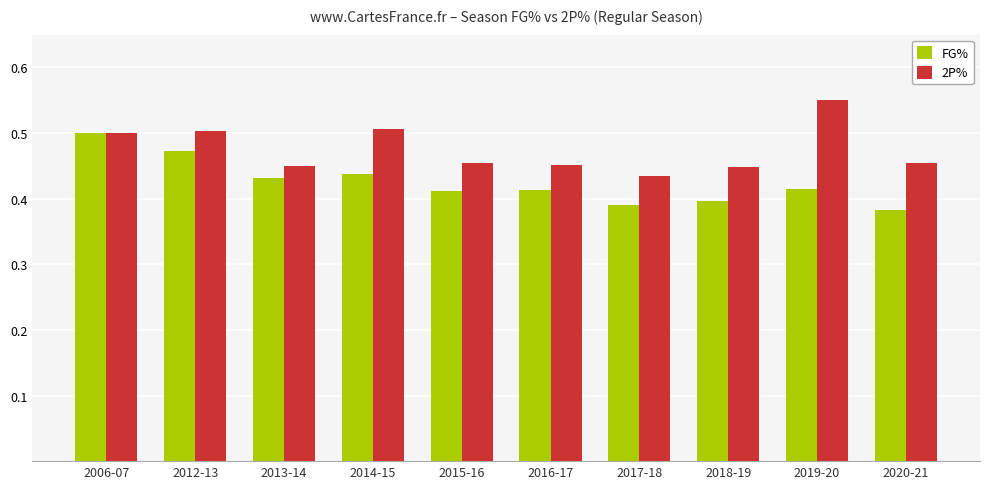

Which series changed the most between 2014-15 and 2018-19?

2P%